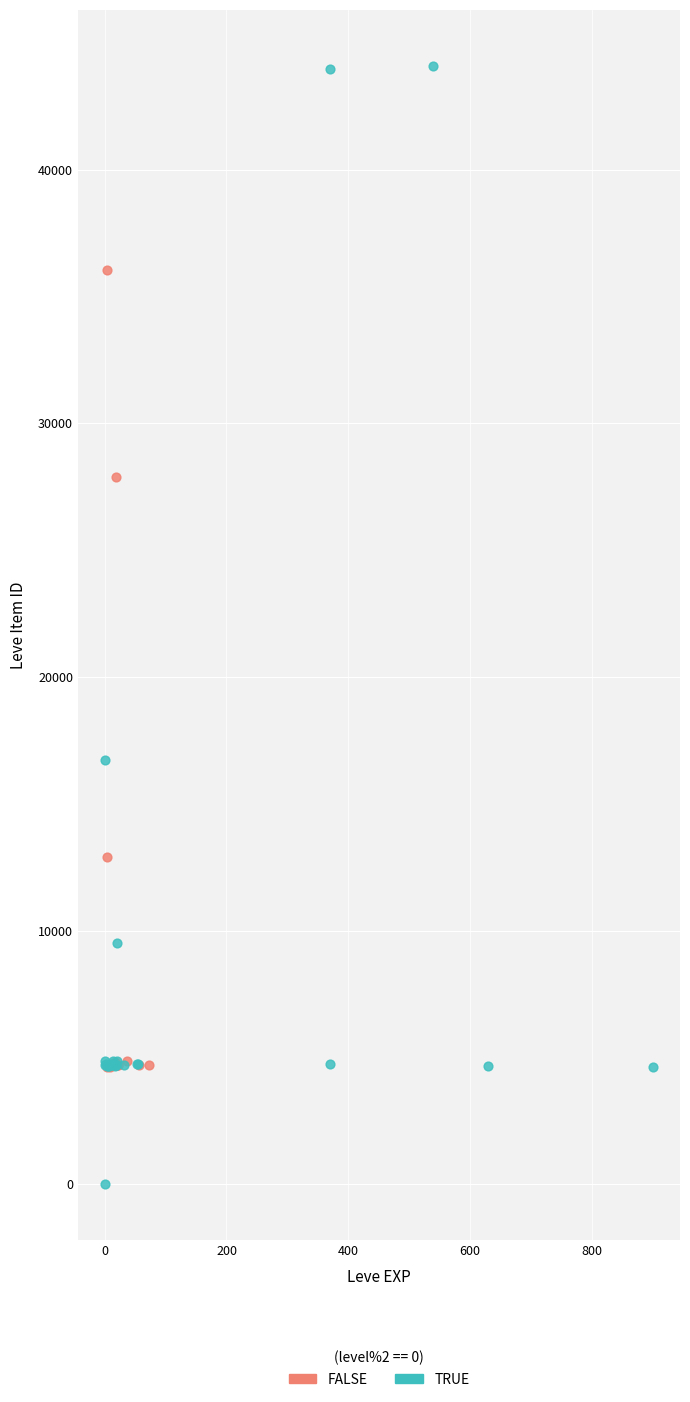

Which series contains the highest Y value?

TRUE